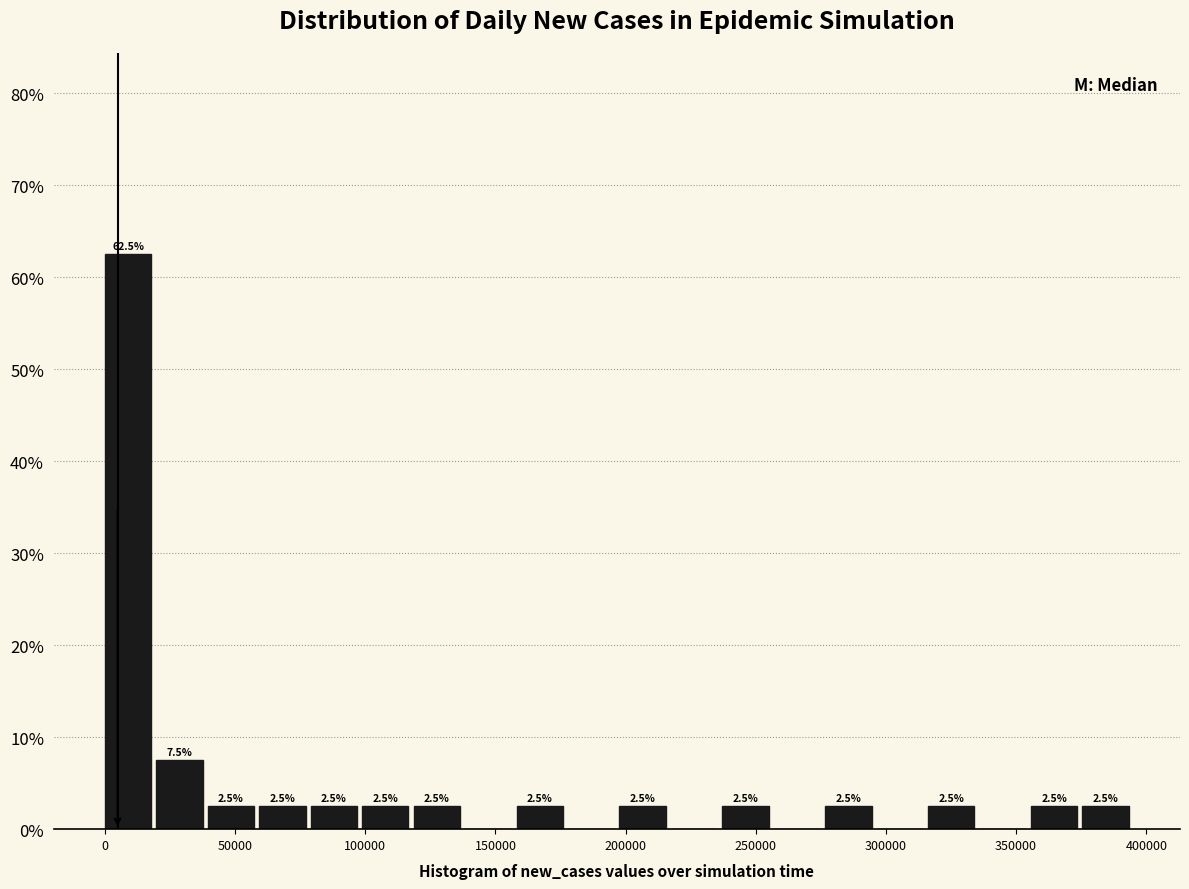

Read against the x-axis, roughly where is the centre of the tallest bar?

10000